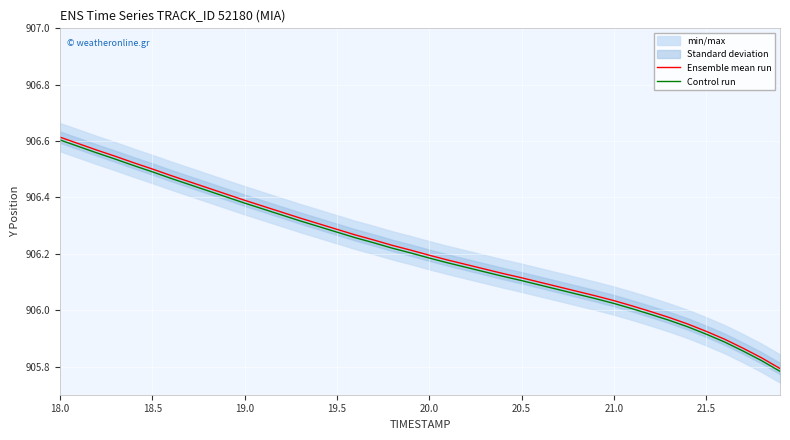

List the series in order of their overall mean, lowest first.

Control run, Ensemble mean run